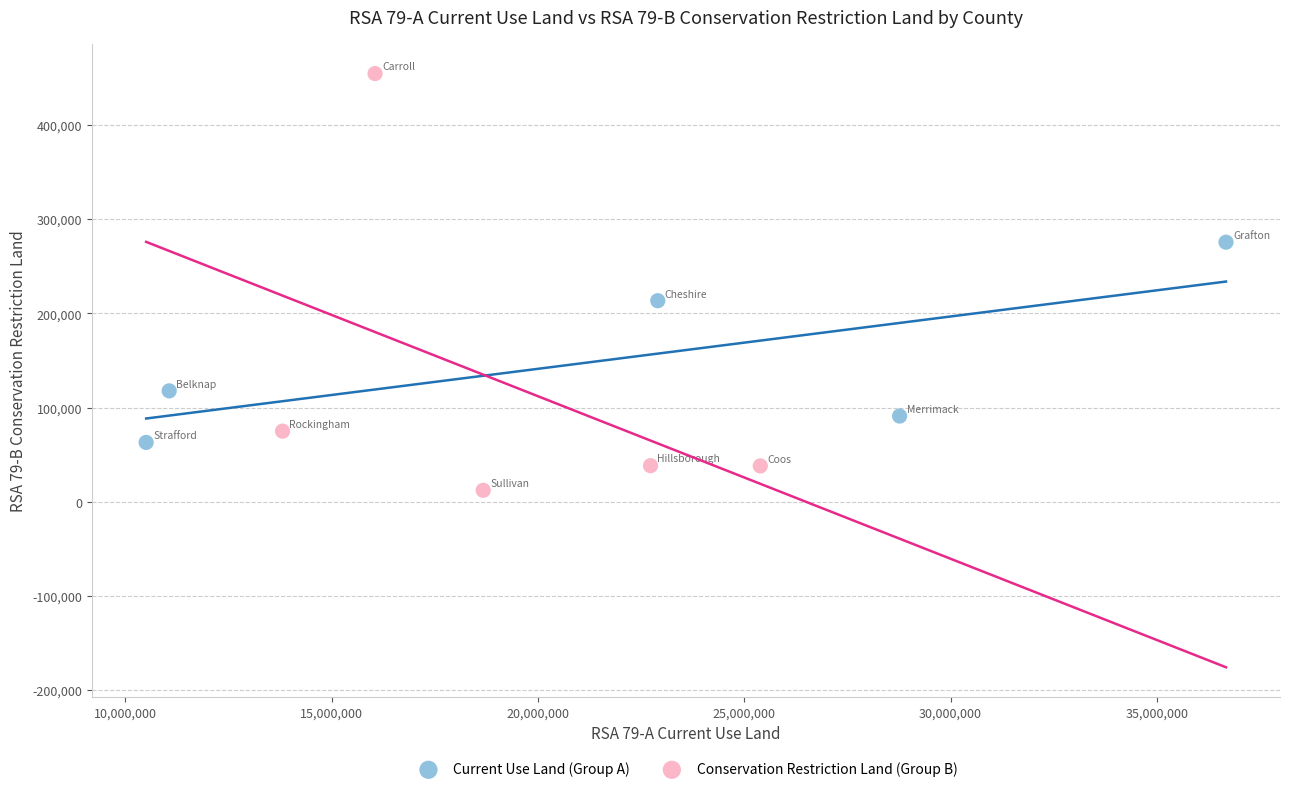

Which series contains the lowest Y value?

Conservation Restriction Land (Group B)